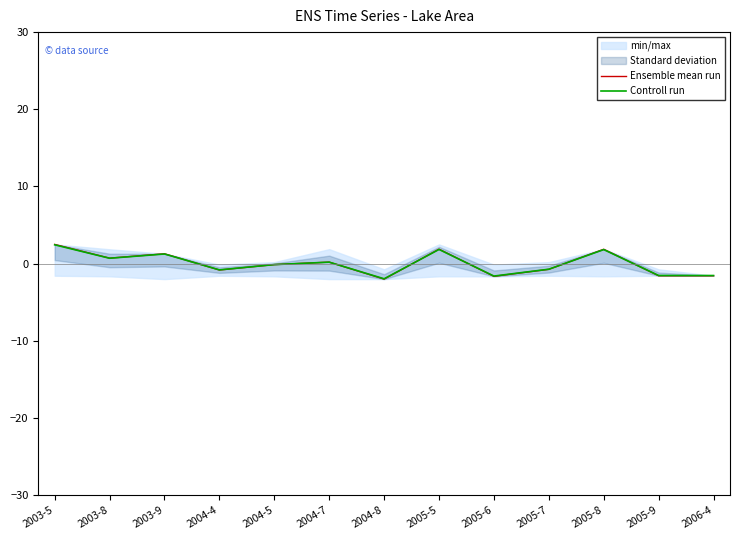

At which category is the sum across all series the highest?

2003-5